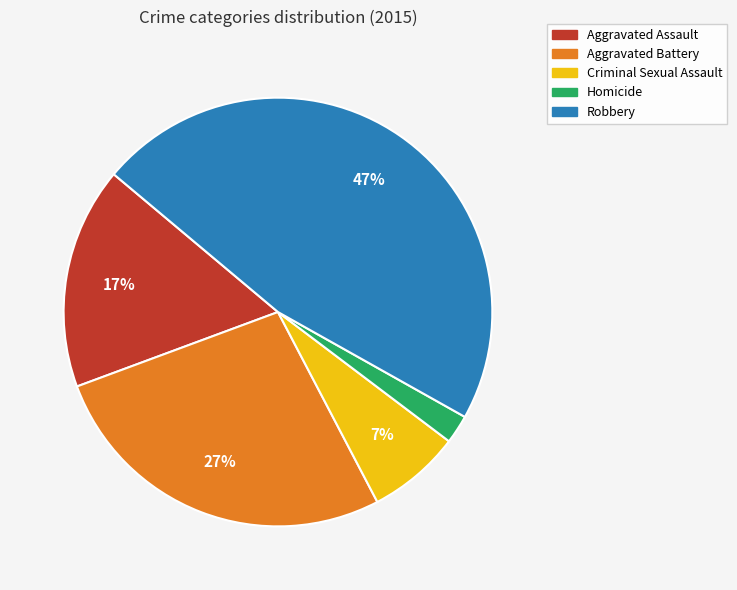

To the nearest percent, what percentage of the pie is Homicide?

2%